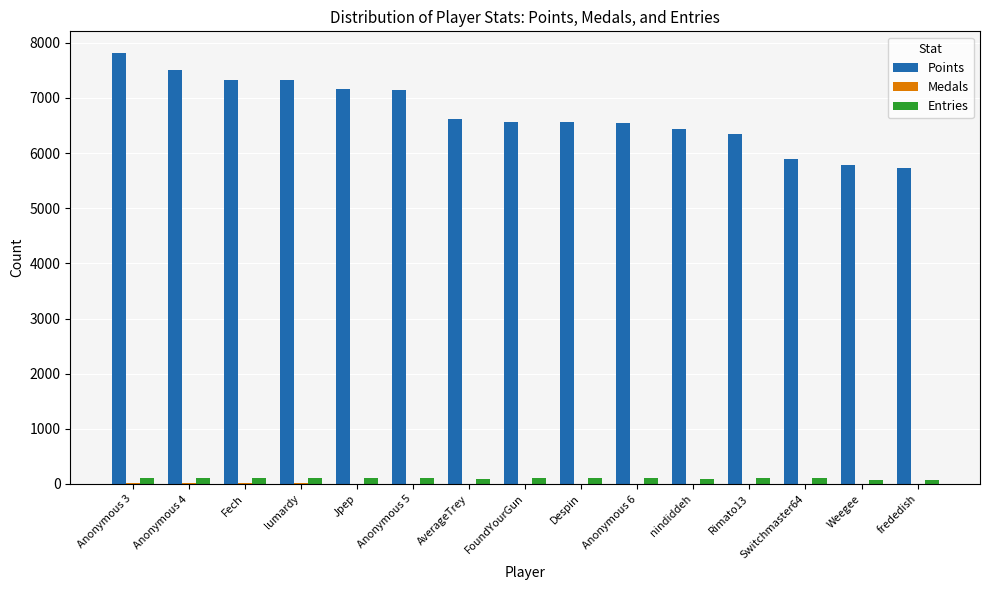

The value of Points at Anonymous 6 is 3593. True or false?

False